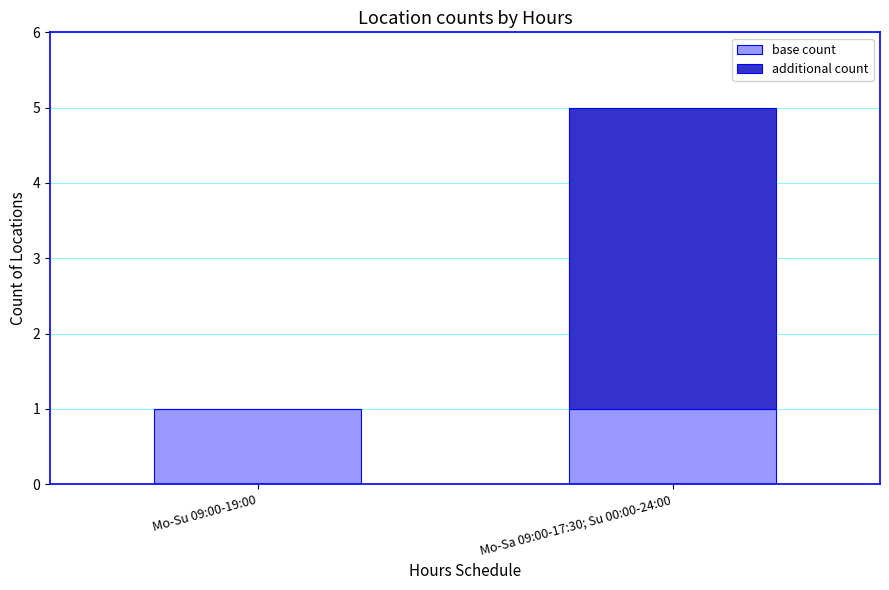

True or false: base count has a value of 1 at Mo-Sa 09:00-17:30; Su 00:00-24:00.

True